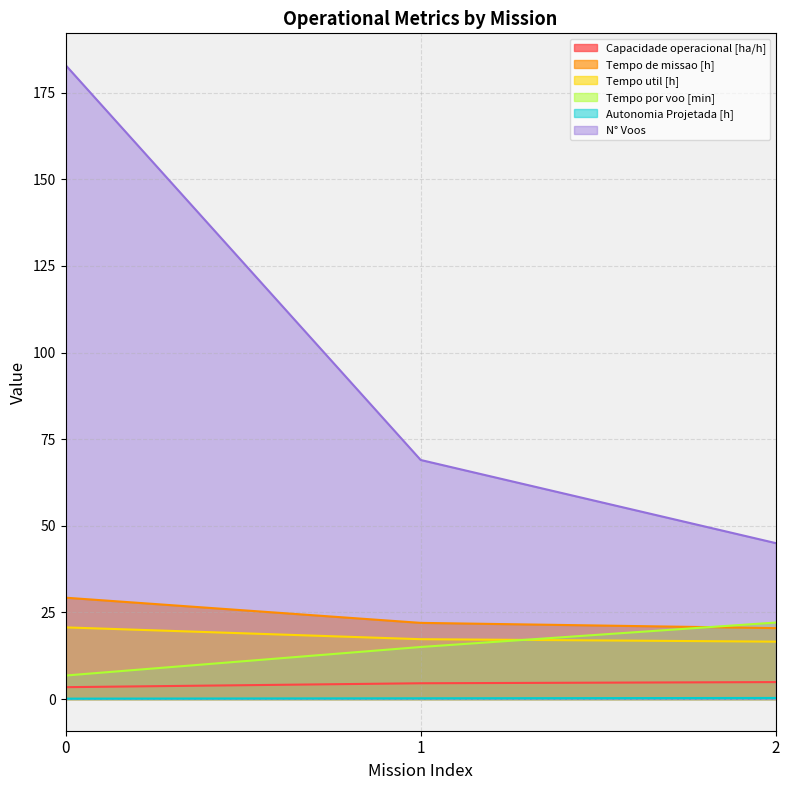

Rank the series by their maximum value, from lowest to highest.

Autonomia Projetada [h], Capacidade operacional [ha/h], Tempo util [h], Tempo por voo [min], Tempo de missao [h], N° Voos